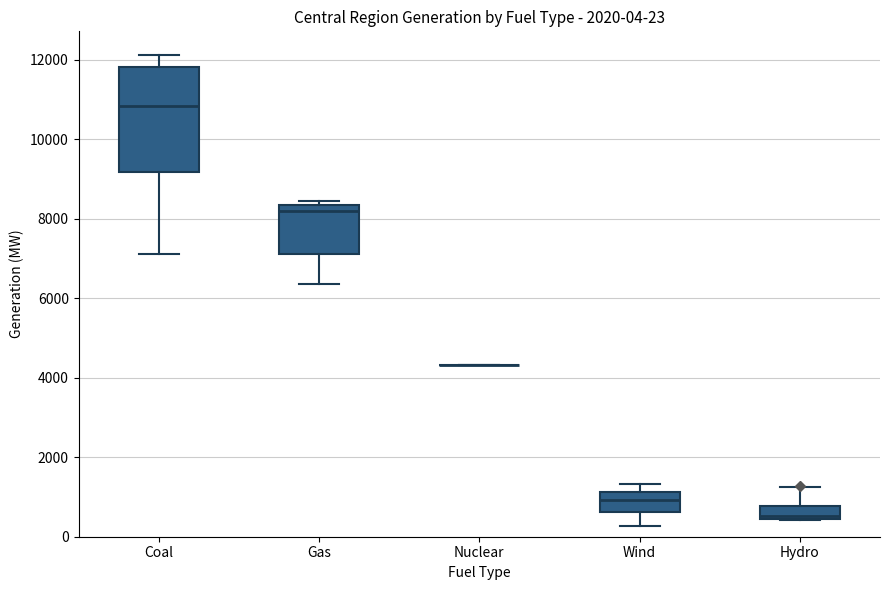

Which box is the tallest, from its lower edge to its upper edge?

Coal